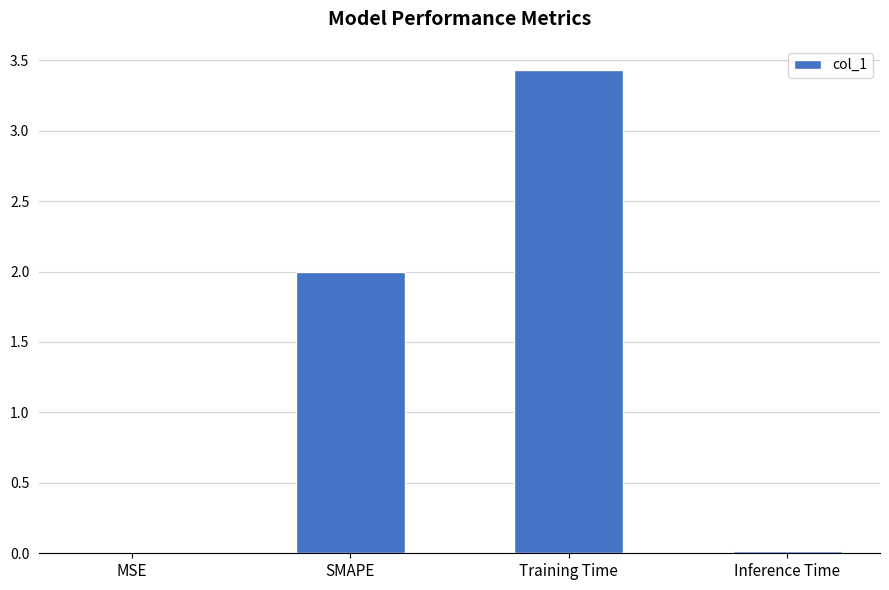

Which has a higher value, Inference Time or SMAPE?

SMAPE